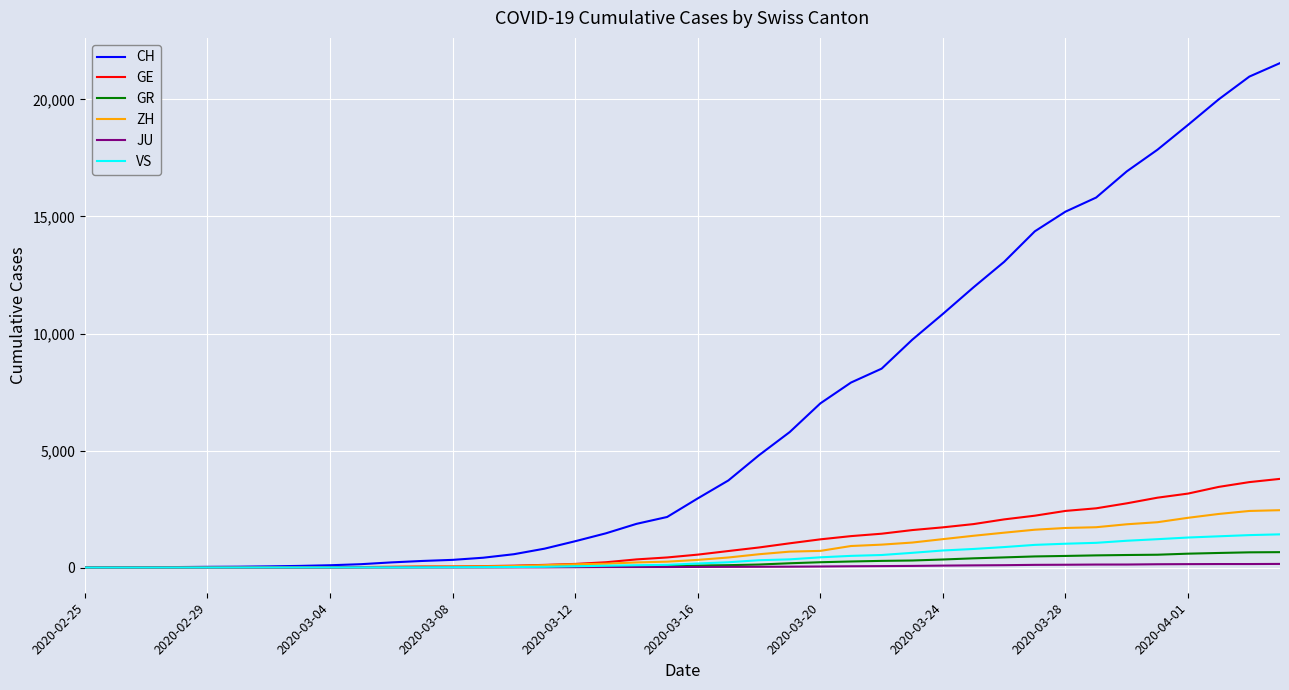

Which series has the widest spread of values?

CH